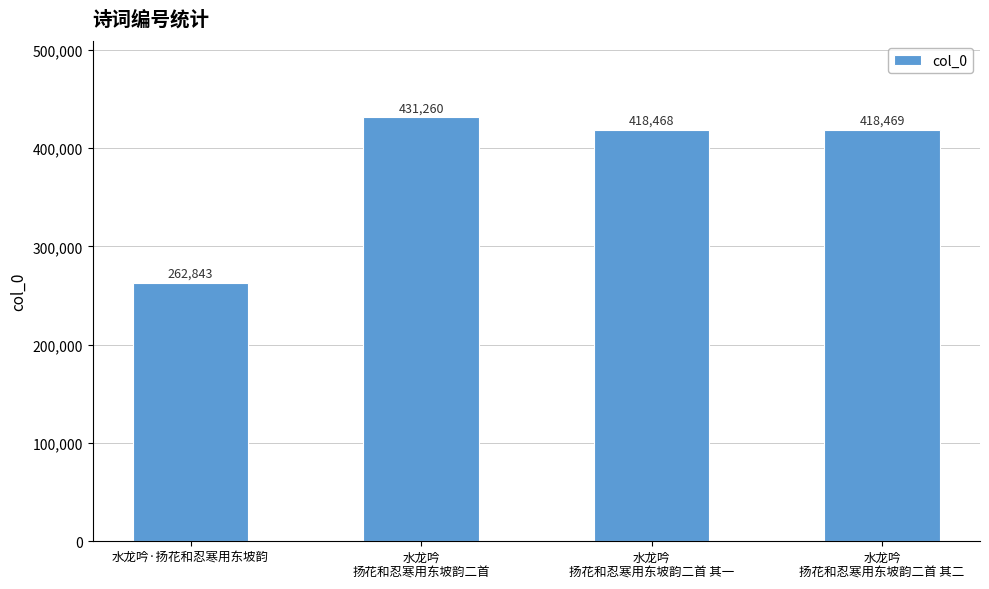

What value does the data have at 水龙吟
扬花和忍寒用东坡韵二首 其一, to the nearest 100?

418500